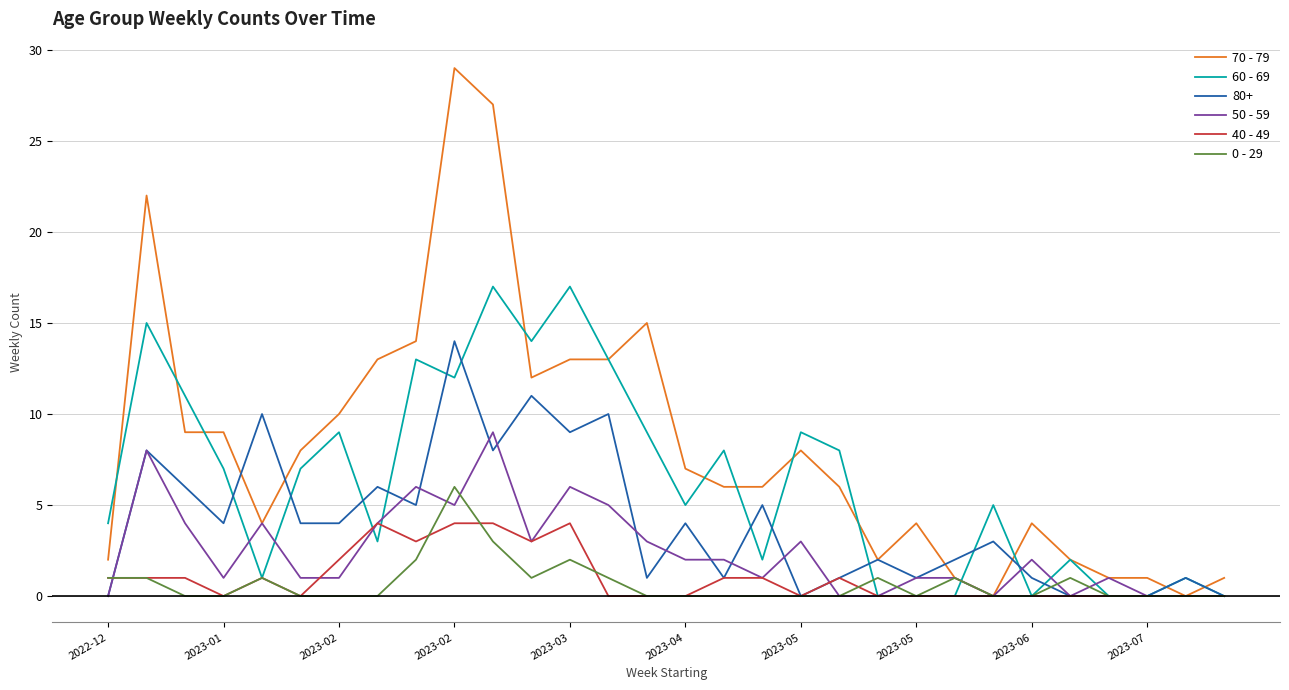

Rank the series by their maximum value, from highest to lowest.

70 - 79, 60 - 69, 80+, 50 - 59, 0 - 29, 40 - 49